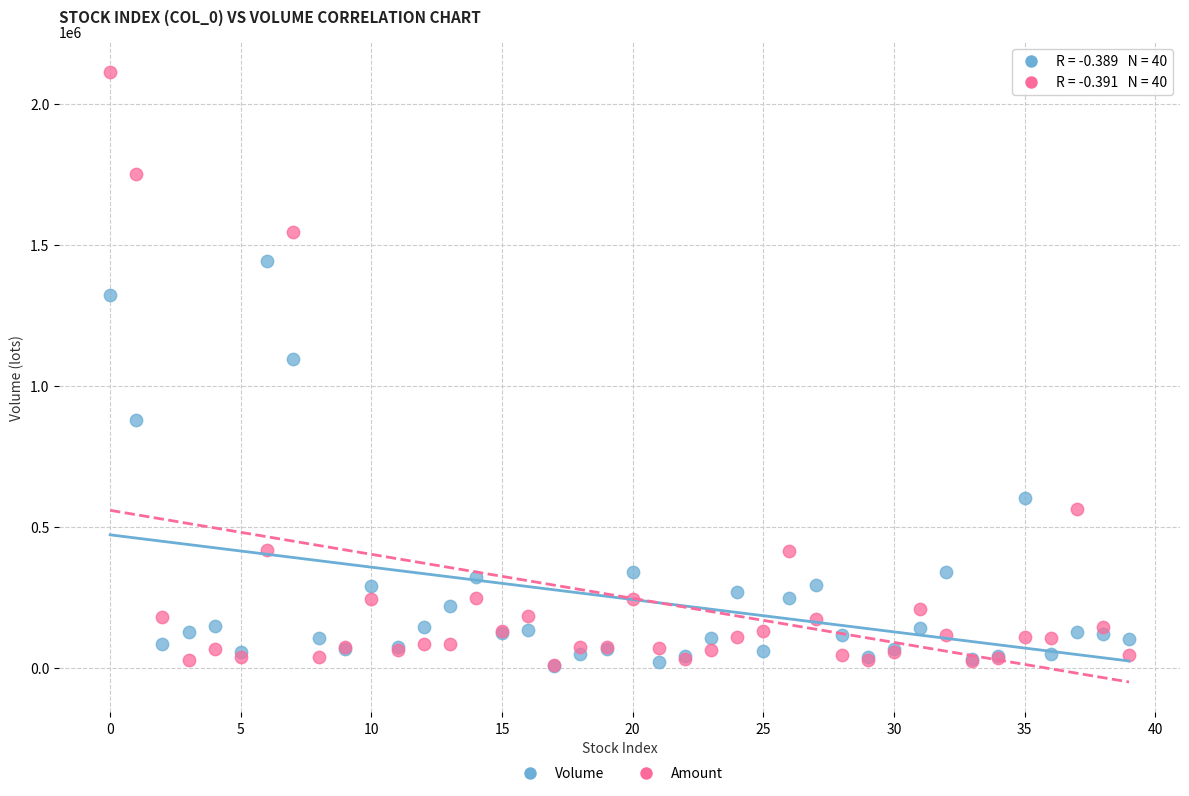

In the Amount series, what Y value is closest to 1061867?

1546445.3